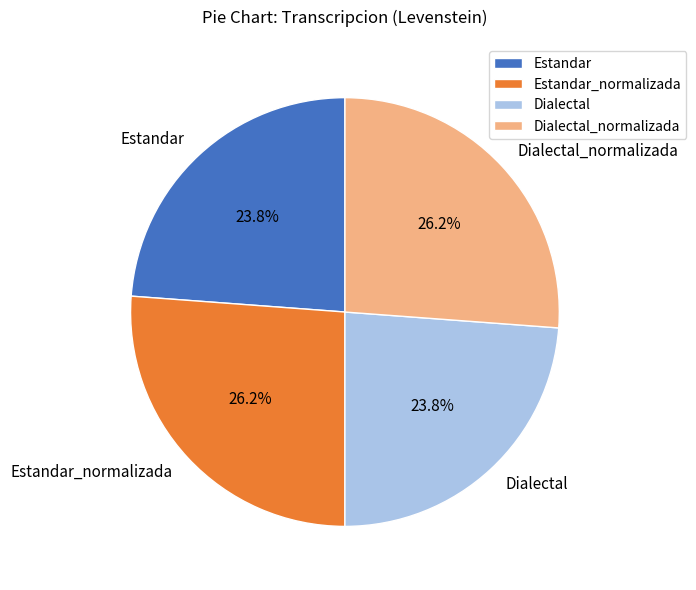

To the nearest percent, what is the difference between the Dialectal and Dialectal_normalizada slice percentages?

2%